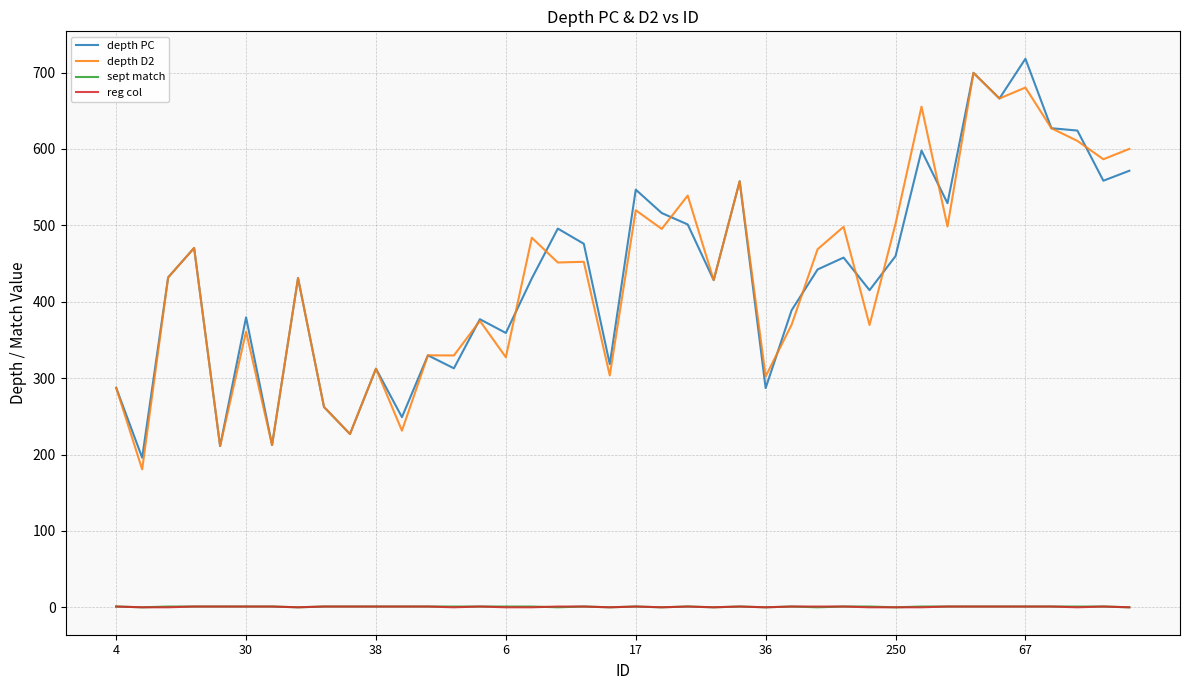

Count the reg col values in the range 0 to 1.

40